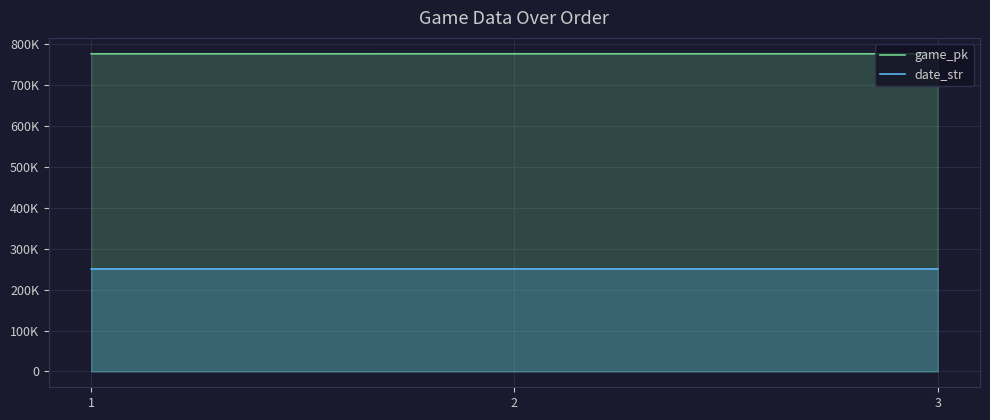

Which series has the largest range (max minus min)?

game_pk